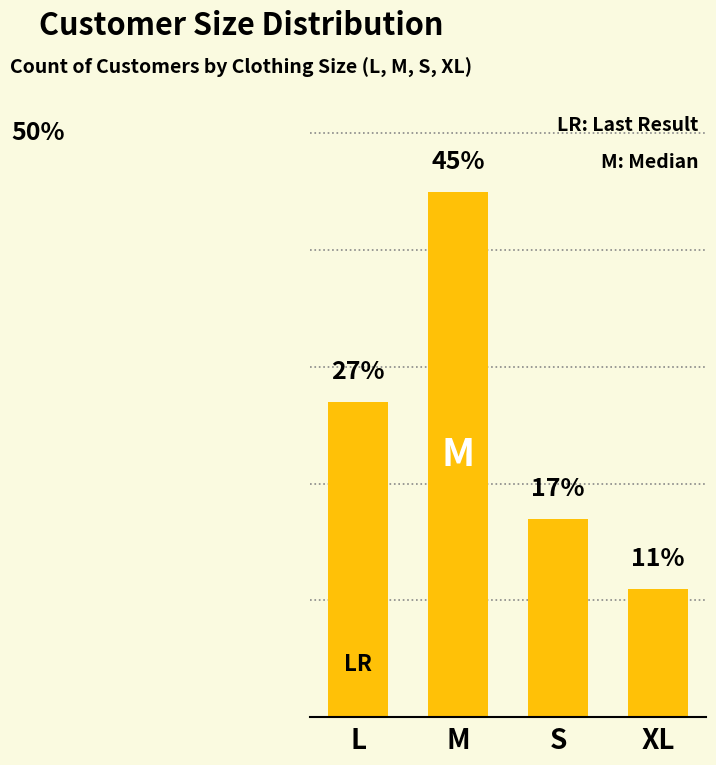

Are the bars horizontal?

No